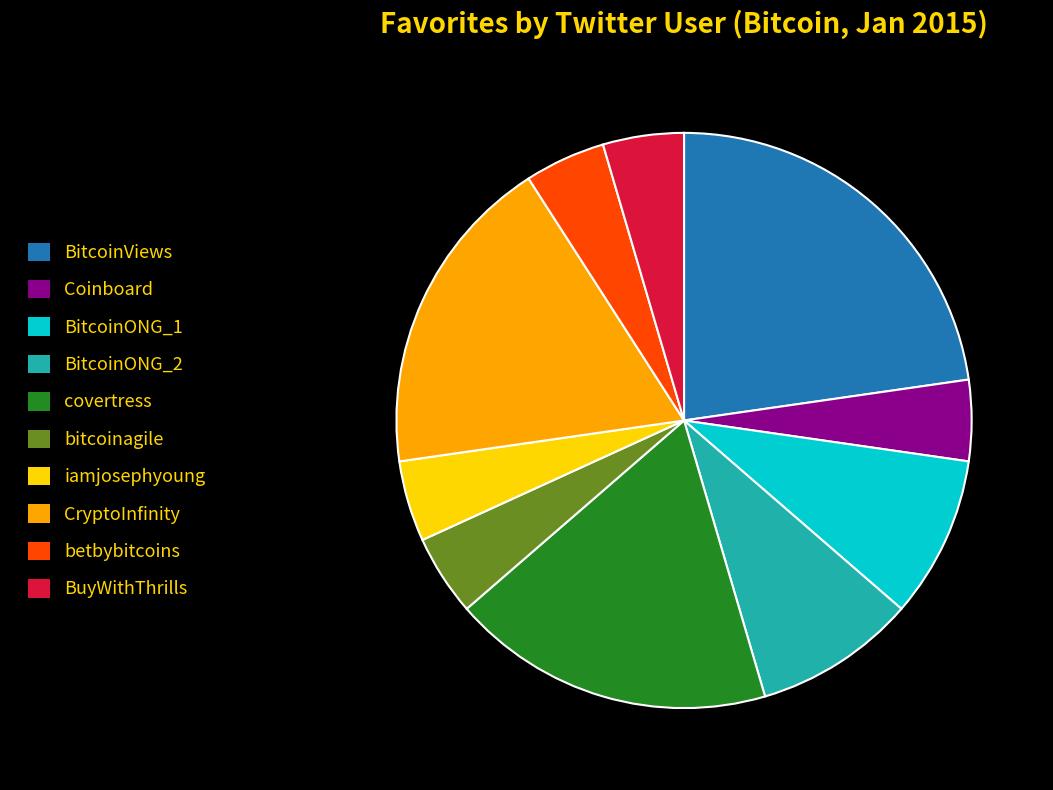

Which category has the biggest portion of the pie?

BitcoinViews